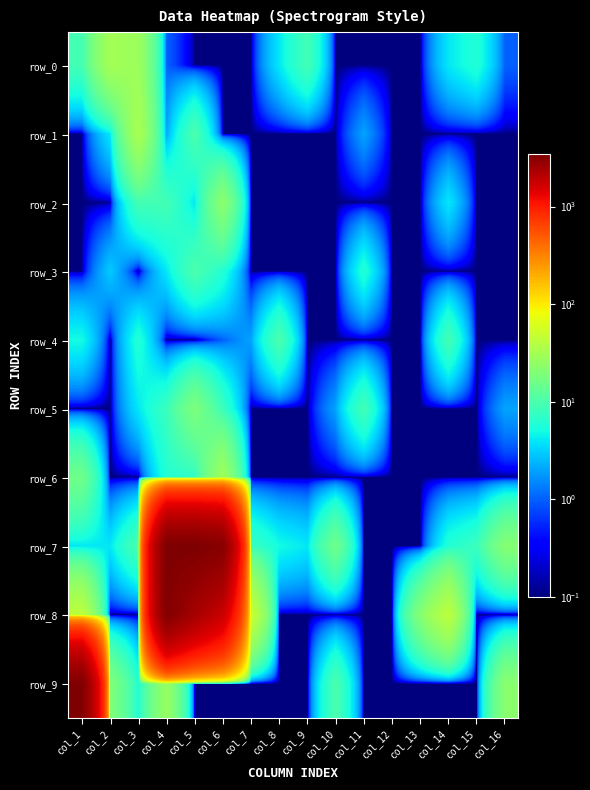

What is the spread (max minus min) of values at col_13?

20.9